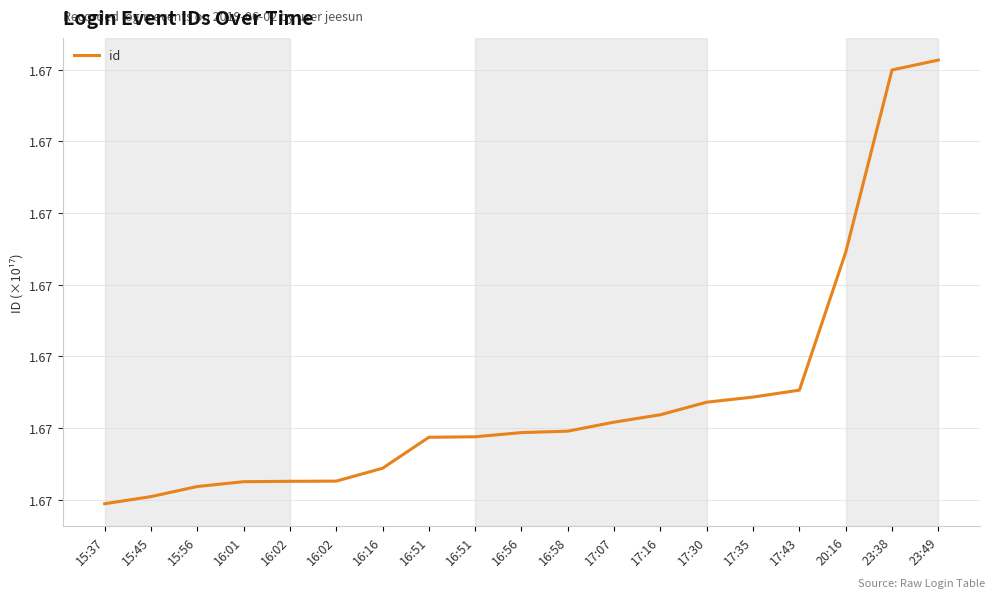

What is the label of the 14th point from the right?

16:02